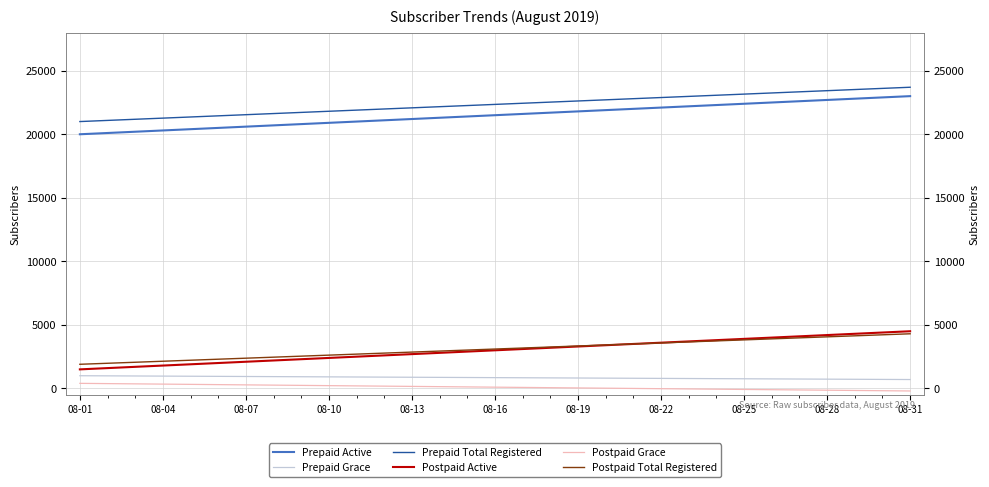

The value of Postpaid Grace at 08-31 is -112. True or false?

False